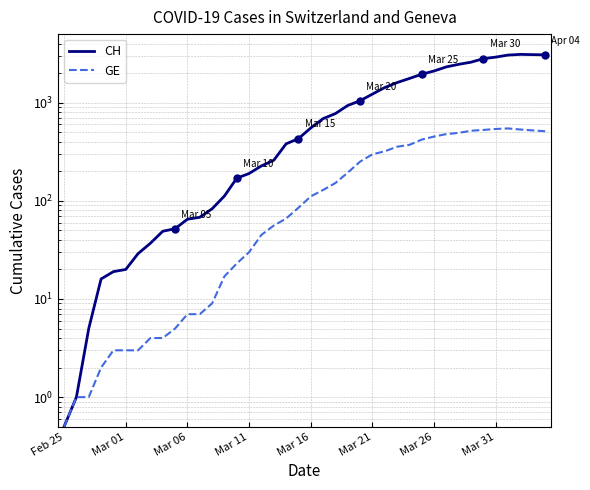

What is the greatest value displayed?

3107.0